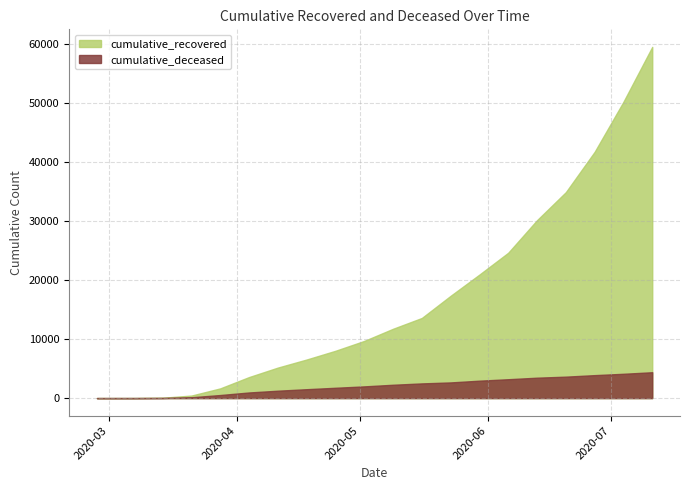

What position from the left is 2020-03-21?

4